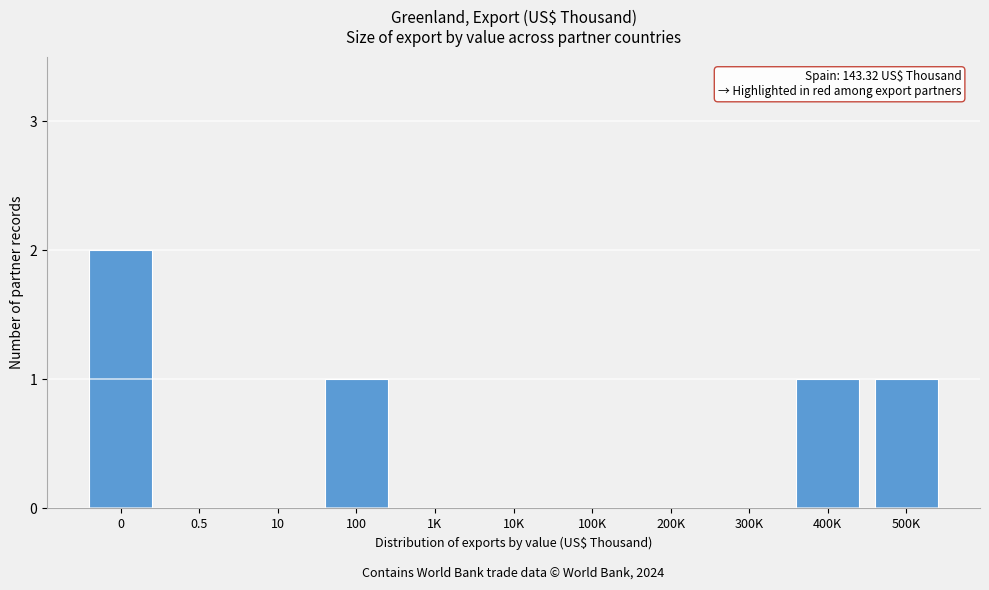

Reading right to left, what are all the values shown in this chart?

500K=1	400K=1	300K=0	200K=0	100K=0	10K=0	1K=0	100=1	10=0	0.5=0	0=2